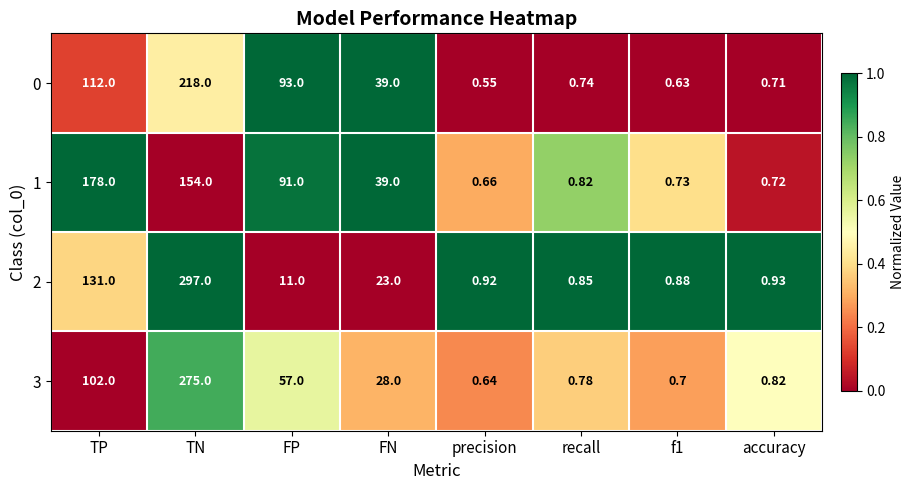

Which series has the largest total across all categories?

2